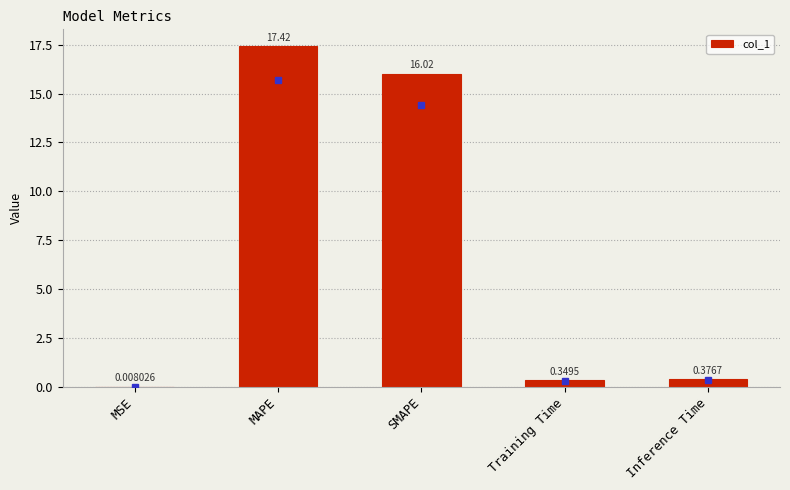

Are the bars horizontal?

No